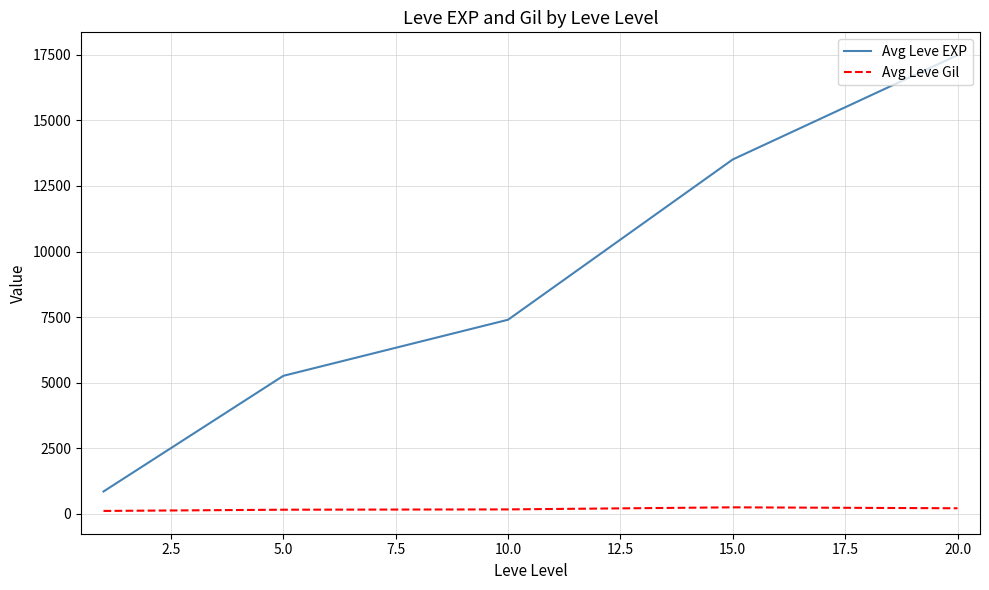

Rank the series by their maximum value, from highest to lowest.

Avg Leve EXP, Avg Leve Gil